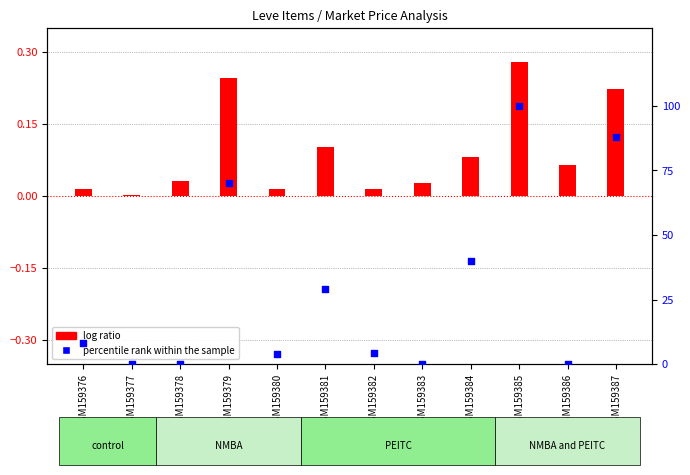

At how many categories does at least one series exceed 72?

2